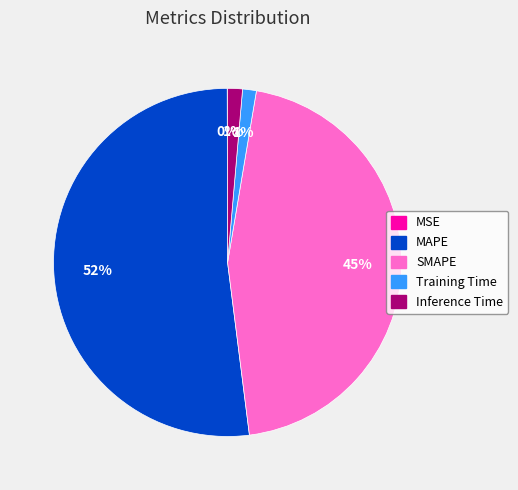

Is it true that MAPE is 52% of the pie?

True